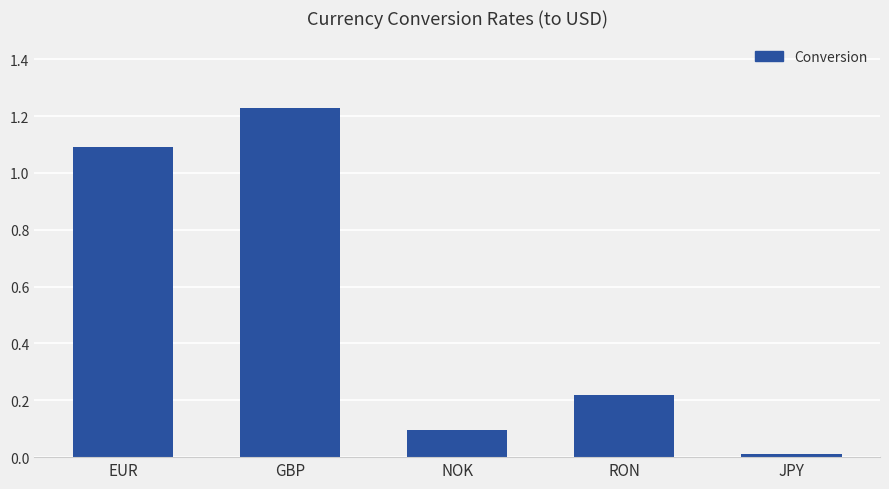

What is the change in value from NOK to JPY?

-0.1